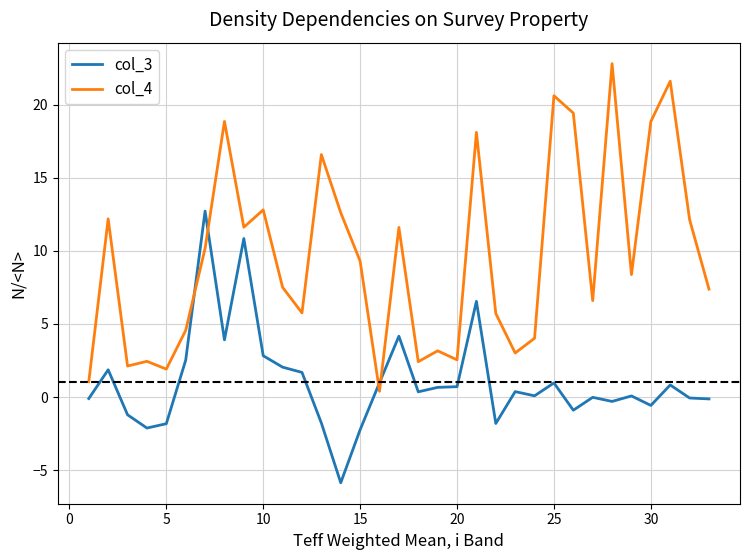

Which series ends up on top after the final intersection of col_3 and col_4?

col_4